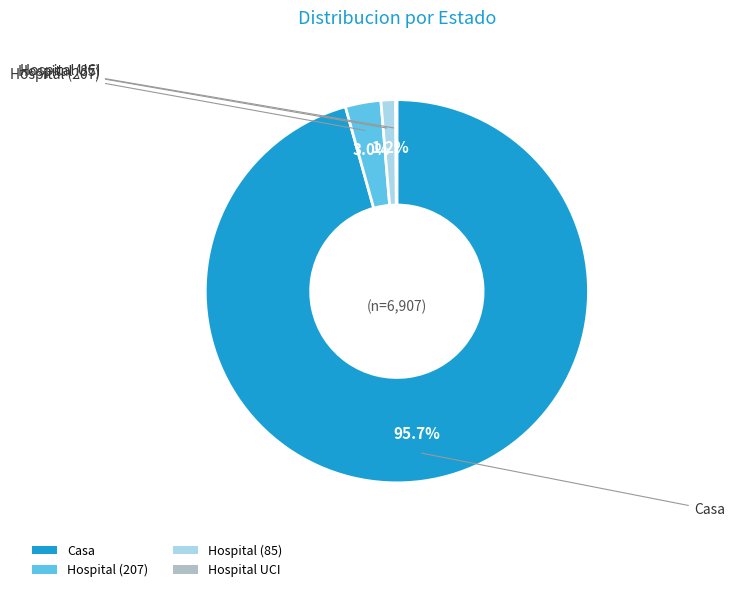

Is it true that Hospital (207) is 11% of the pie?

False